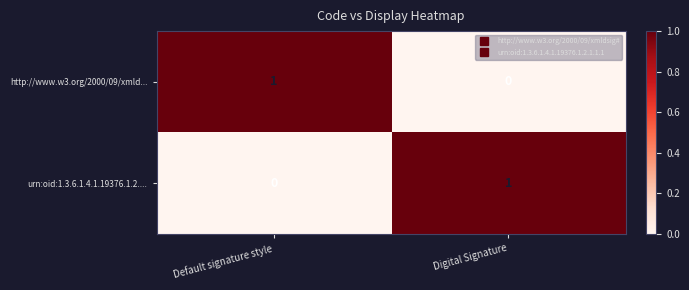

What is the maximum value shown in the chart?

1